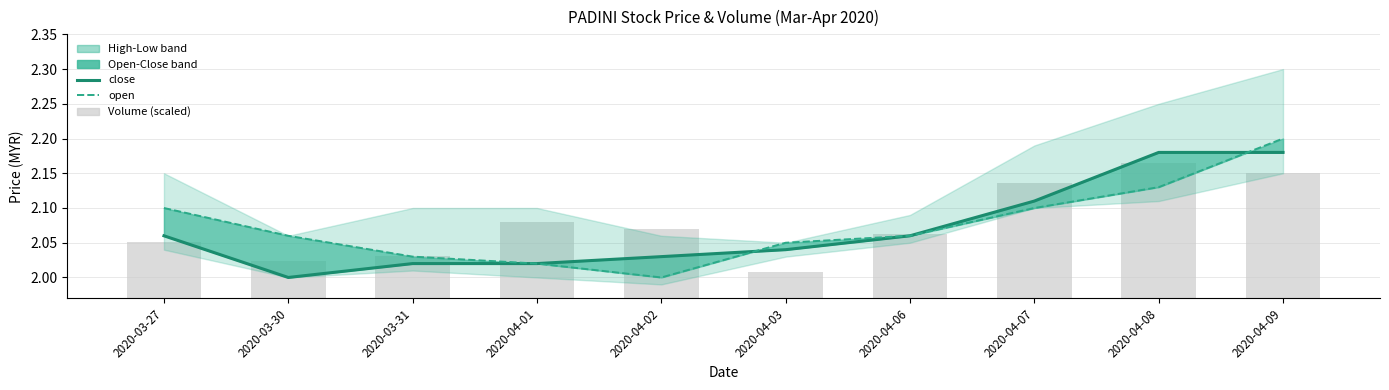

What position from the left is 2020-04-02?

5